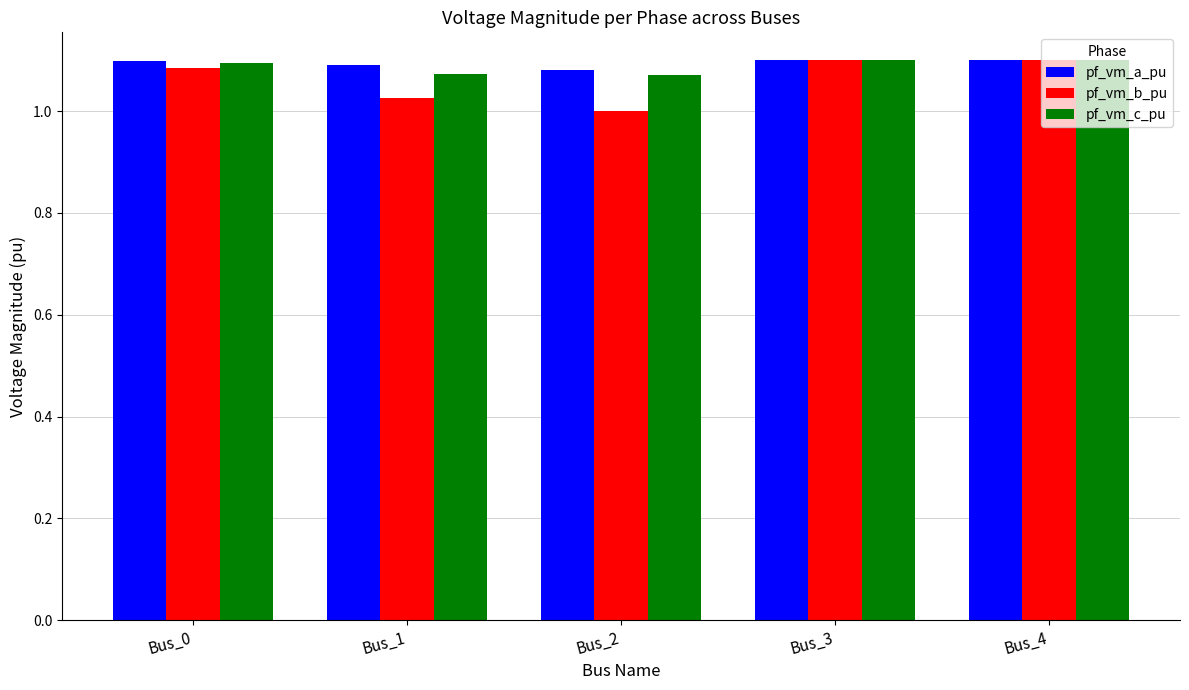

How many bars are there in total?

15